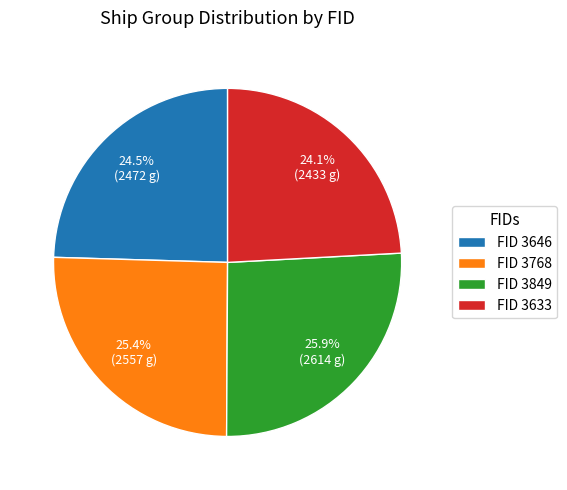

Which slice is the largest?

FID 3849